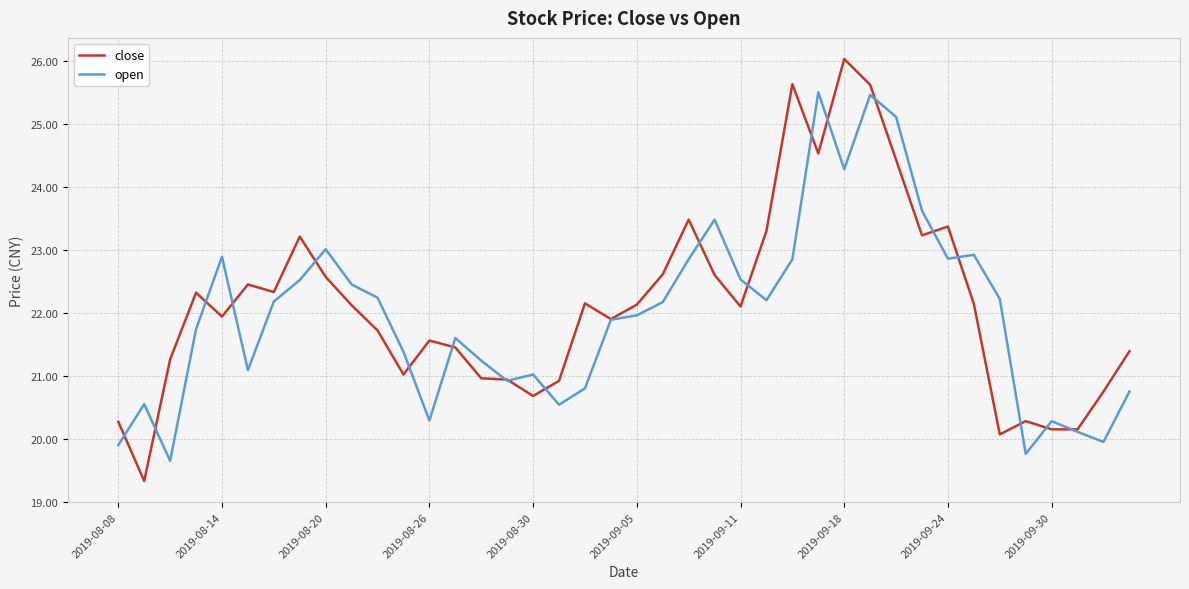

Which series has the widest spread of values?

close